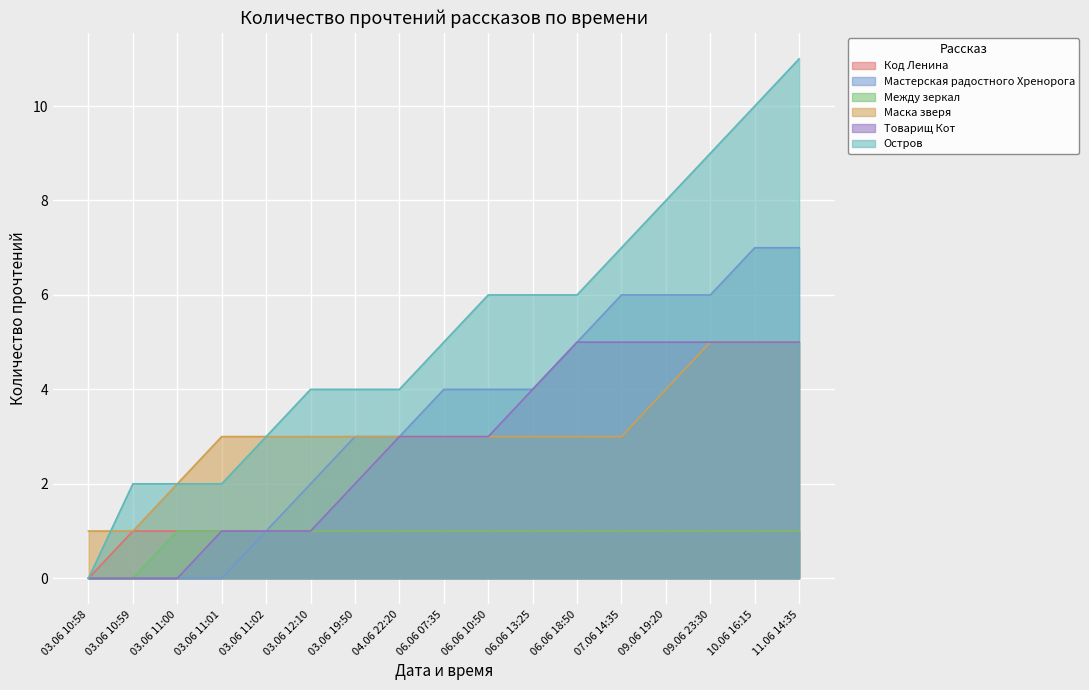

Does the chart display data point markers on the line(s)?

No